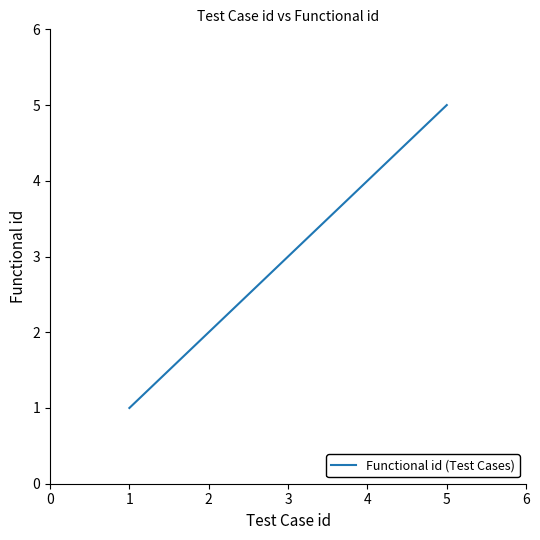

Count the values in the range 2 to 4.

3